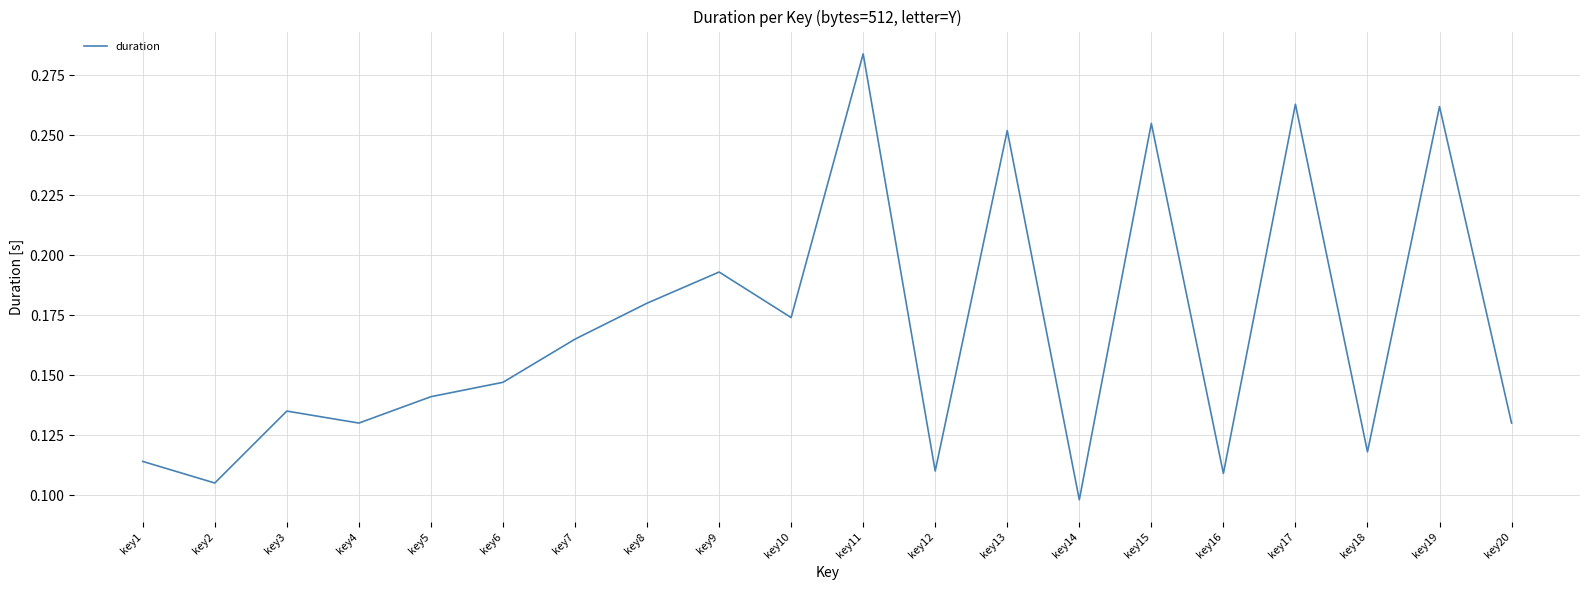

At which label is the value closest to 0?

key14